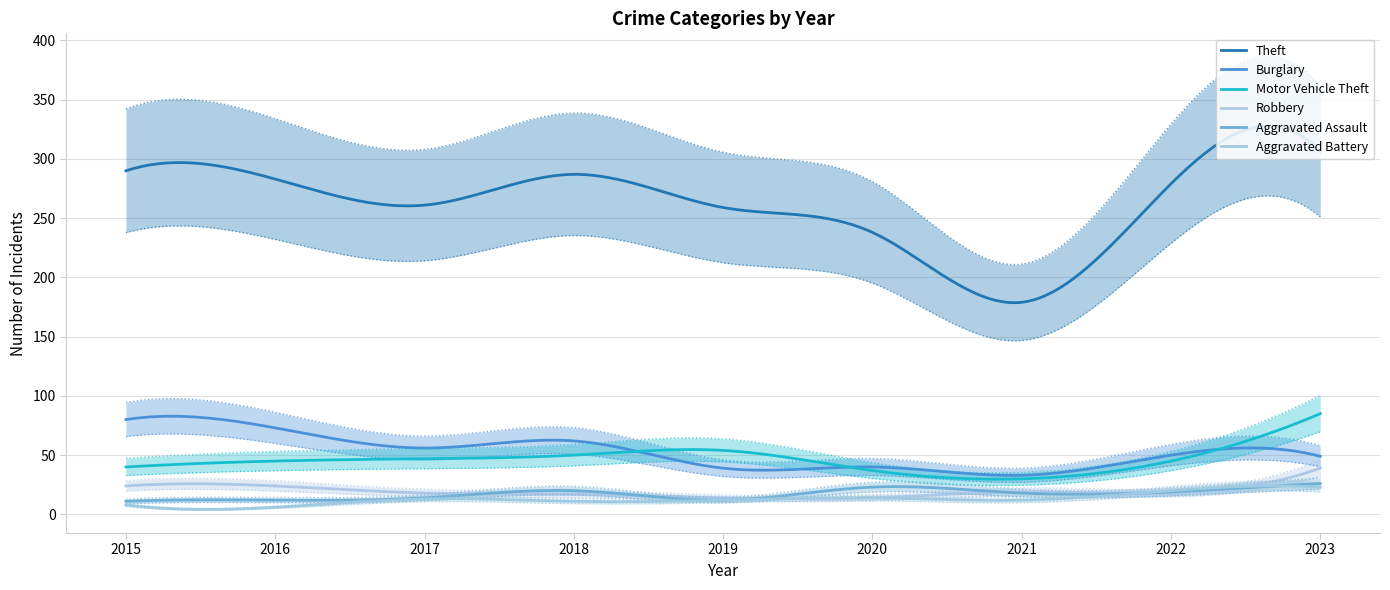

Where is Aggravated Battery nearest to the value 14?

2020